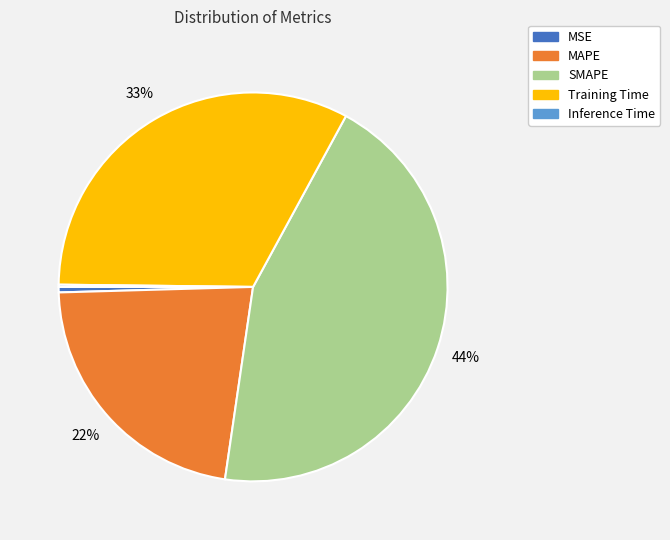

What is the largest slice in the pie chart?

SMAPE